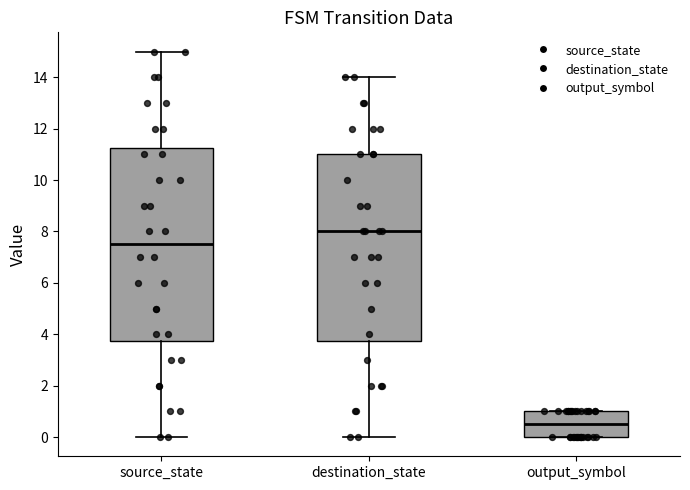

Comparing the boxes themselves (not the whiskers), which one is the tallest?

source_state